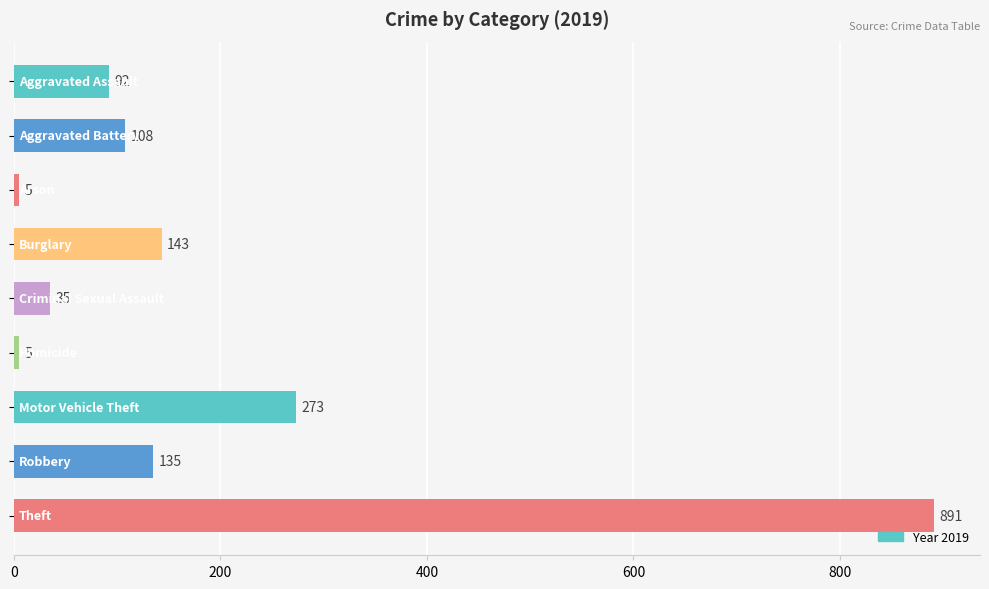

What is the greatest value displayed?

891